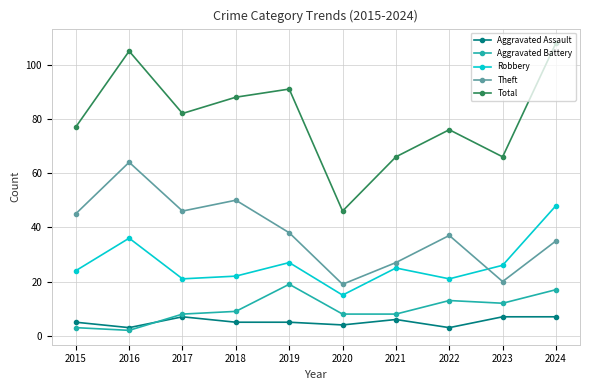

How many interior local valleys does the Robbery series have?

3